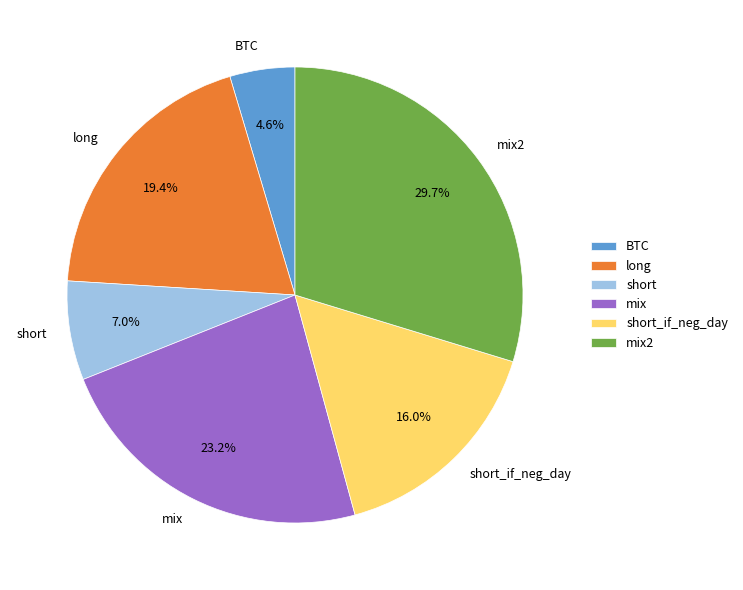

Do short_if_neg_day and BTC together represent more than half of the pie?

No